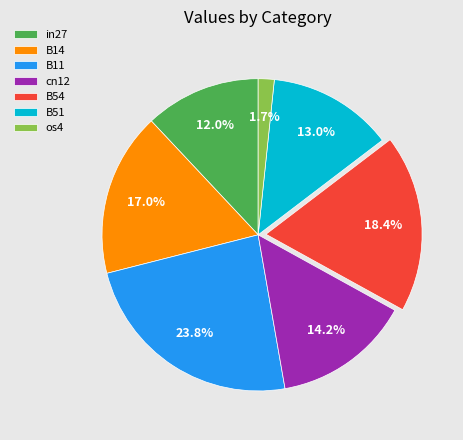

Does any single category account for the majority?

No